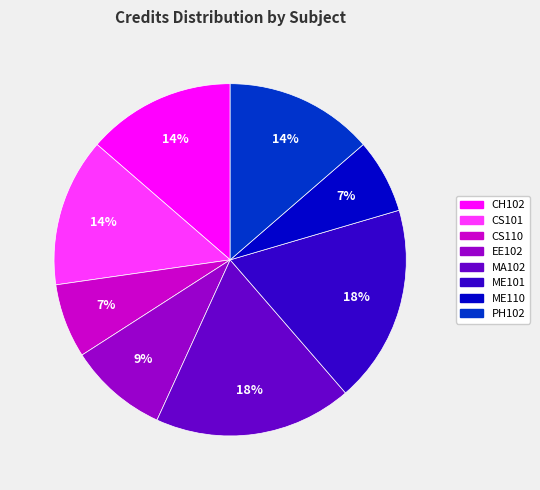

Does CH102 represent more than half of the total?

No